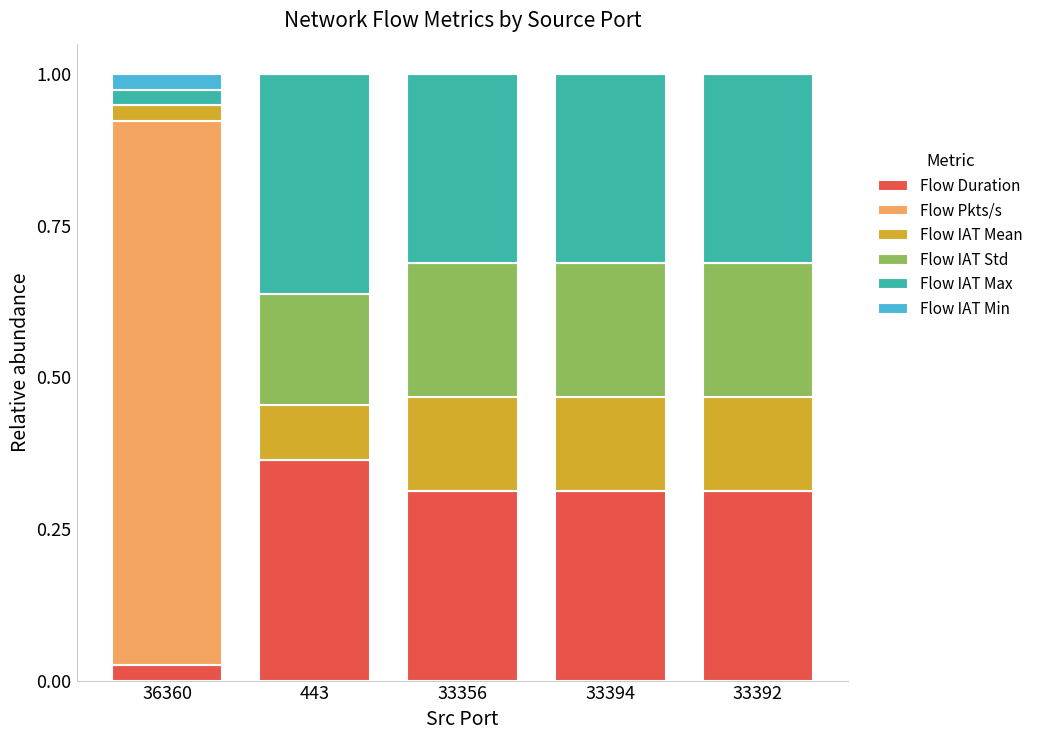

What is the total value across all series at 36360?

1.0